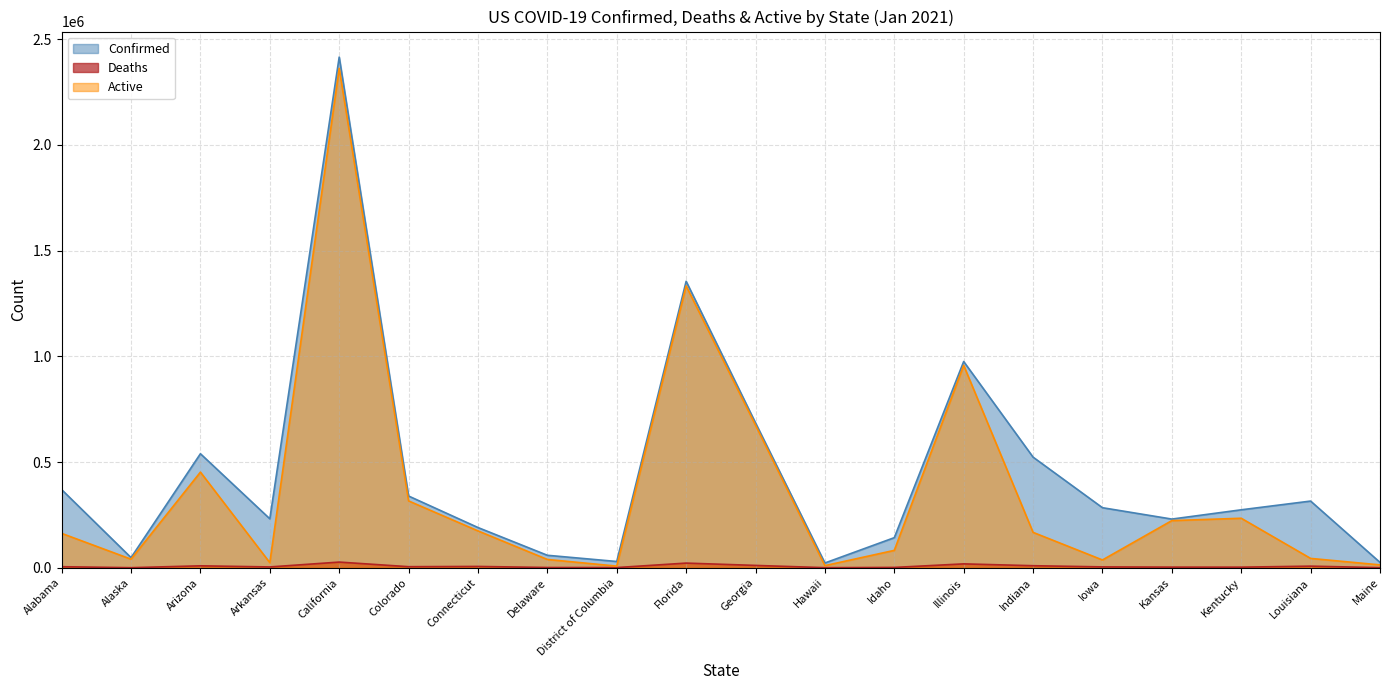

How many distinct data groups are displayed?

3